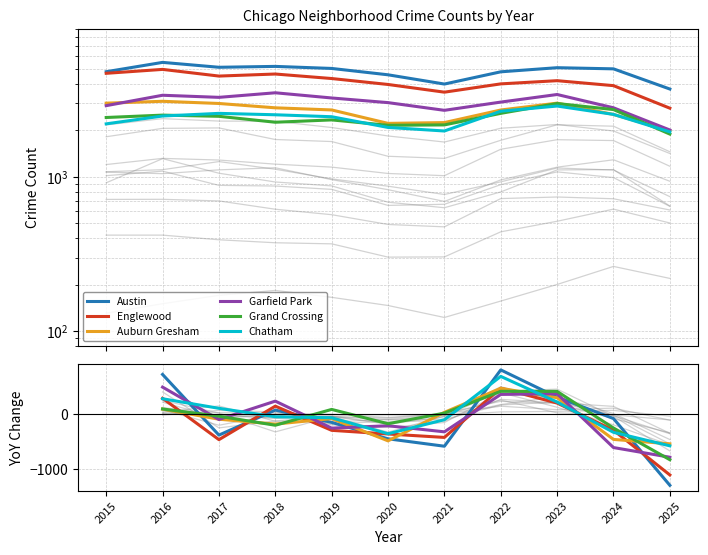

True or false: Chatham and Grand Crossing cross at least once.

True